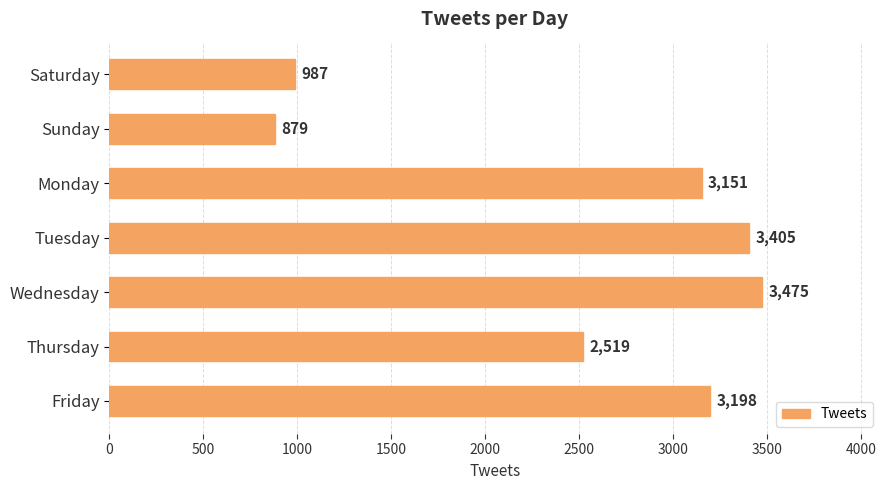

Rank the categories by value from lowest to highest.

Sunday, Saturday, Thursday, Monday, Friday, Tuesday, Wednesday